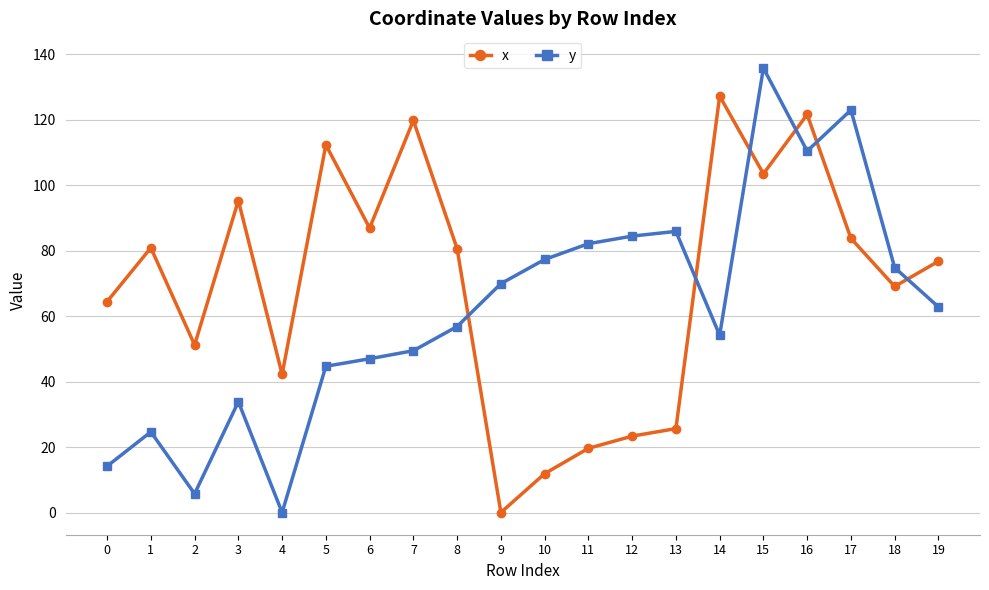

What is the greatest value displayed?

135.7